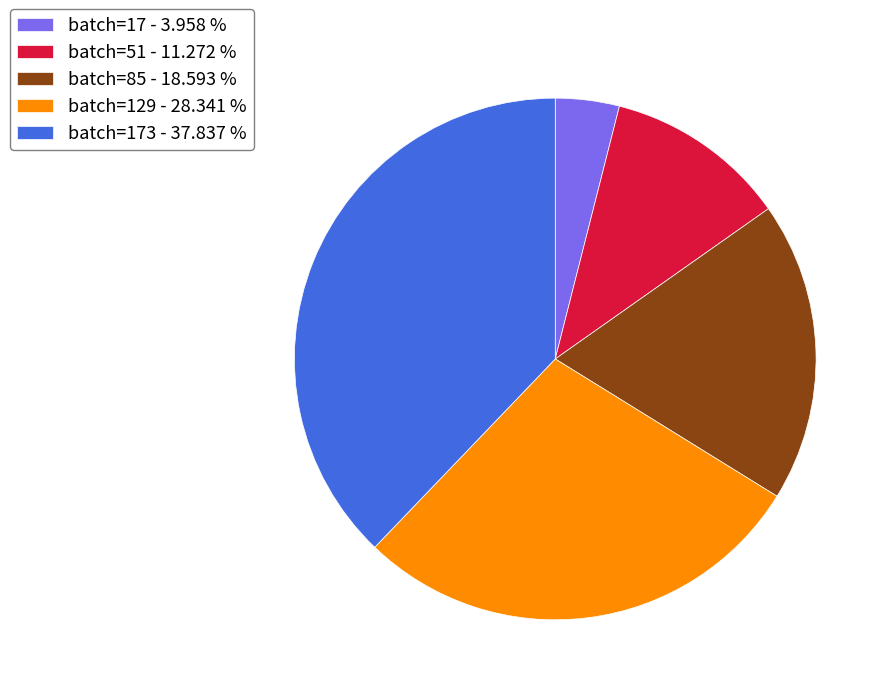

Does any single category account for the majority?

No